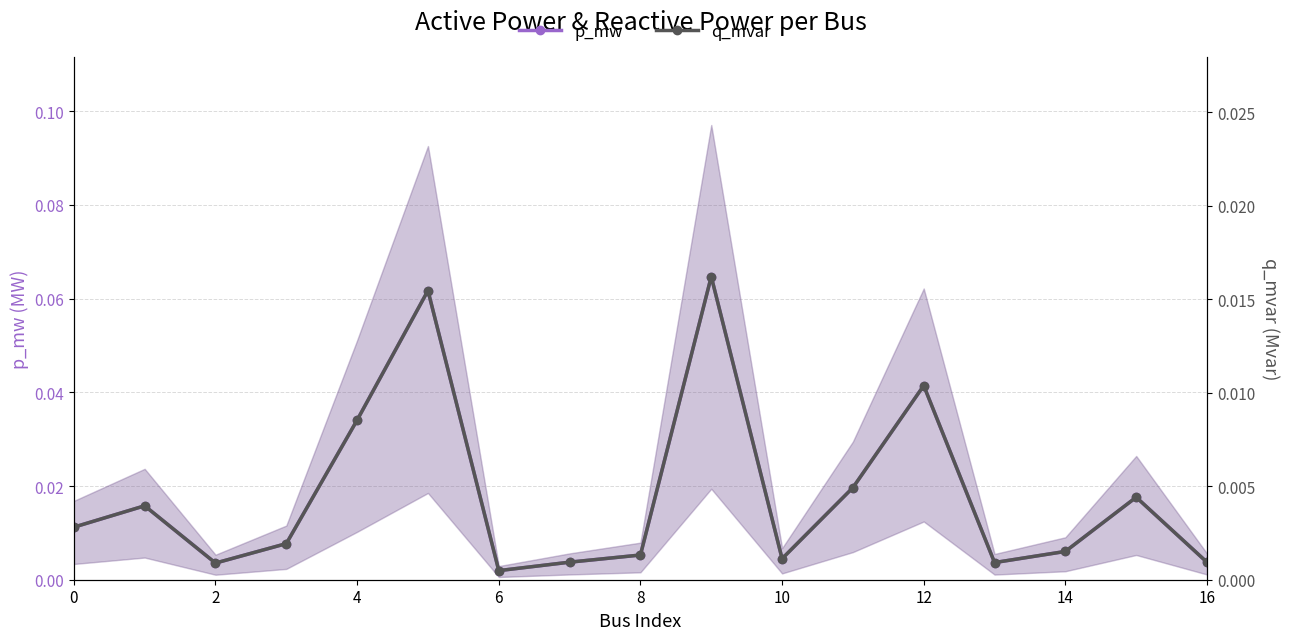

Is the value of q_mvar at 15 greater than the value of p_mw at 16?

No